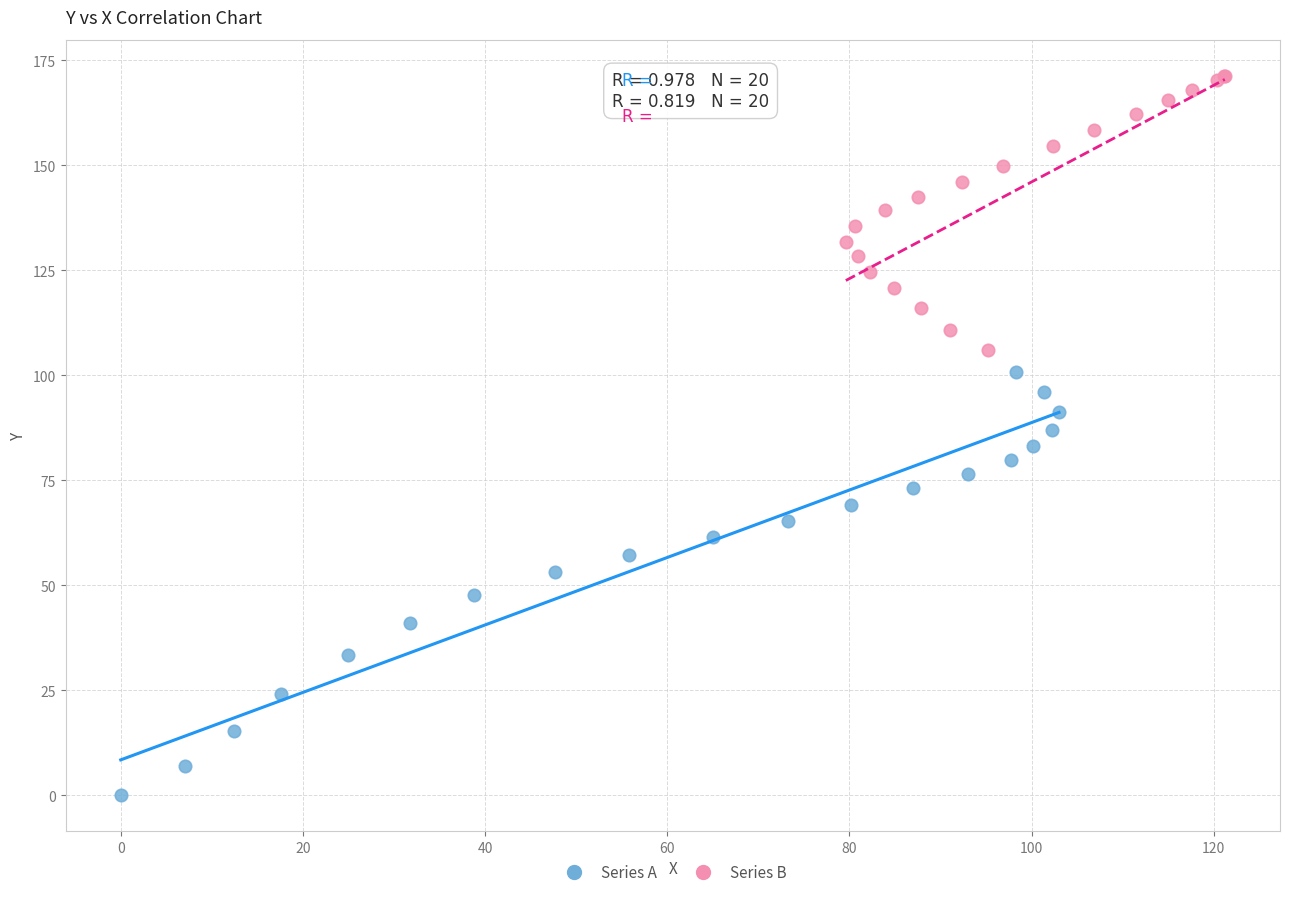

Which series has the widest spread of Y values?

Series A